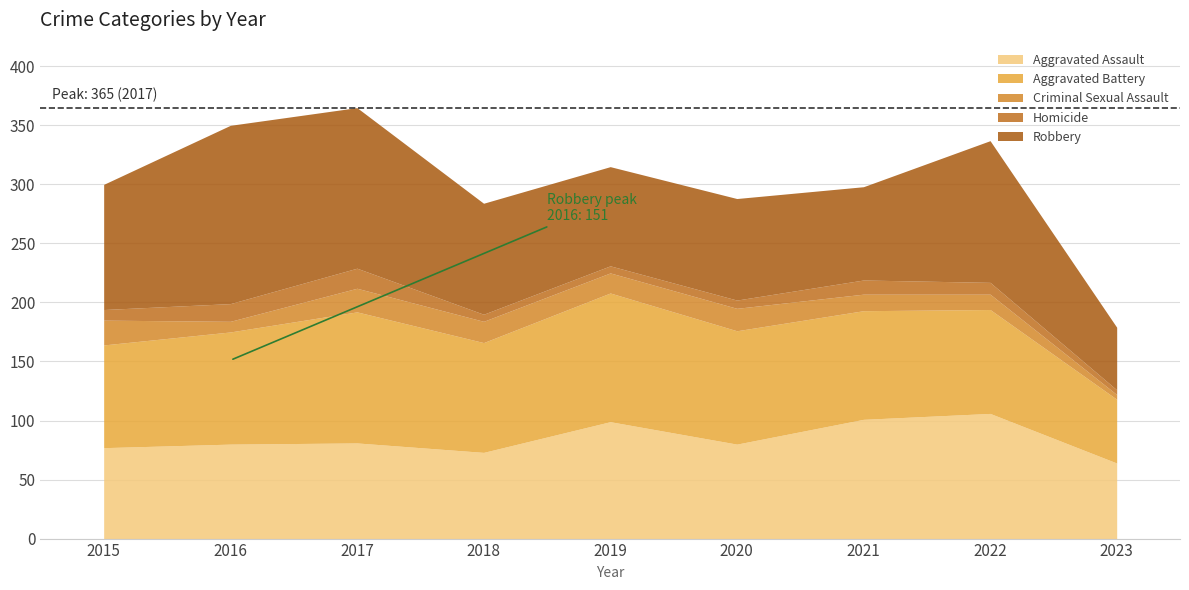

What is the difference between the Aggravated Assault values at 2018 and 2022?

33